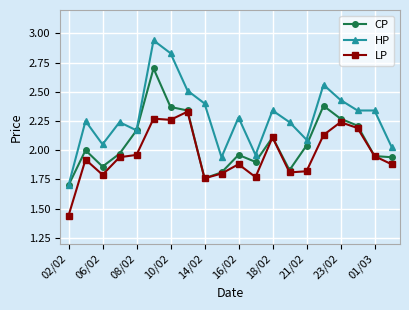

What are all the series names shown in the legend?

CP, HP, LP